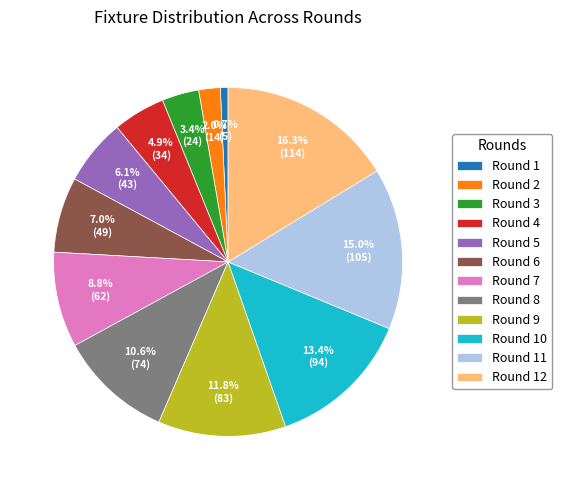

To the nearest percent, what portion does Round 8 represent?

11%